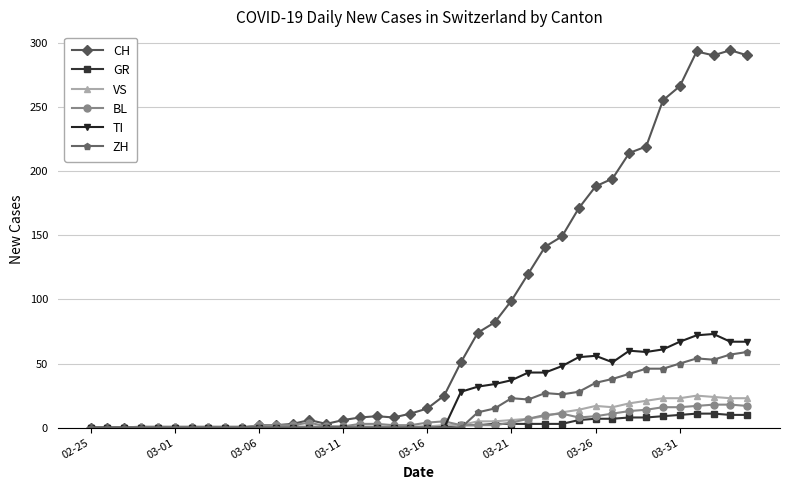

Is this an area chart (filled region under the line)?

No